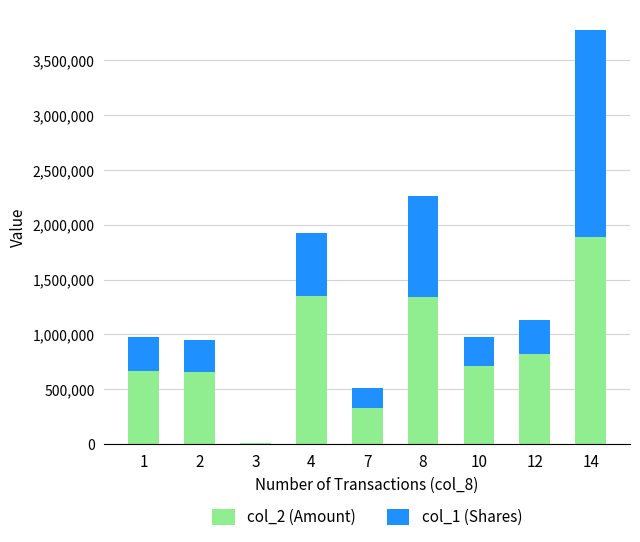

Read the col_2 (Amount) value at 10.

710180